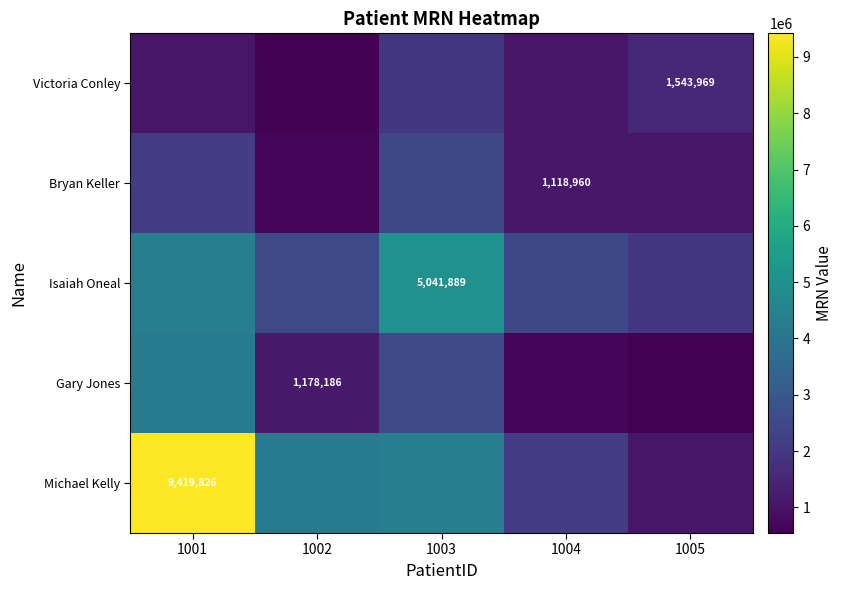

Count the number of categories in the chart.

5